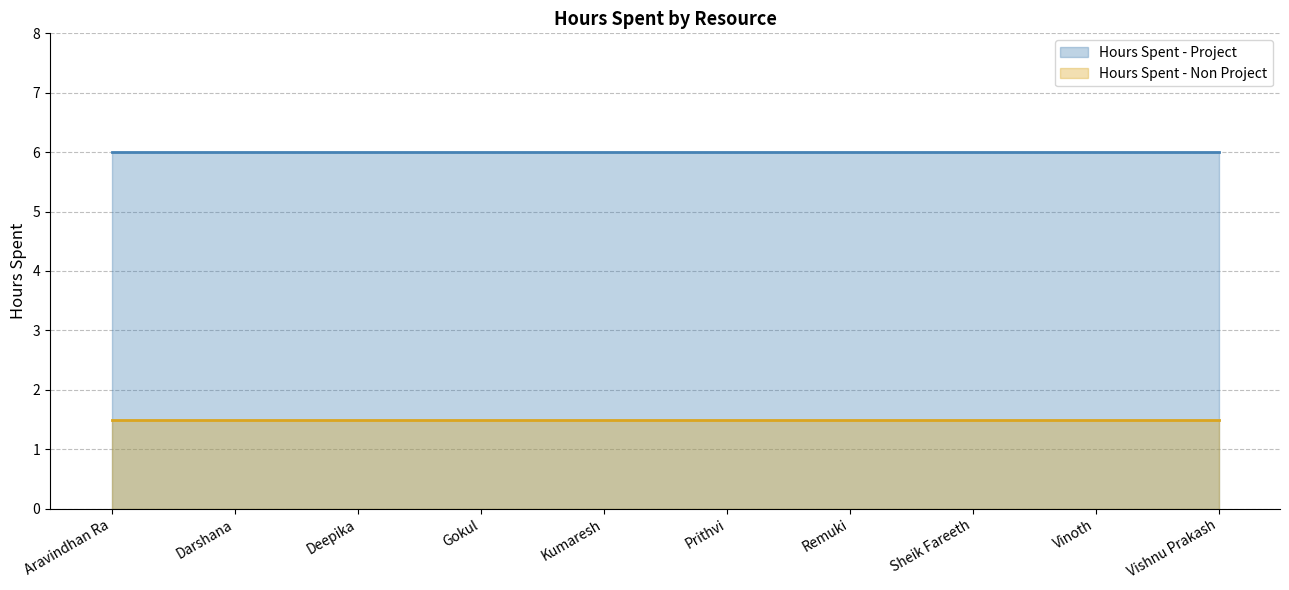

What position from the right is Darshana?

9